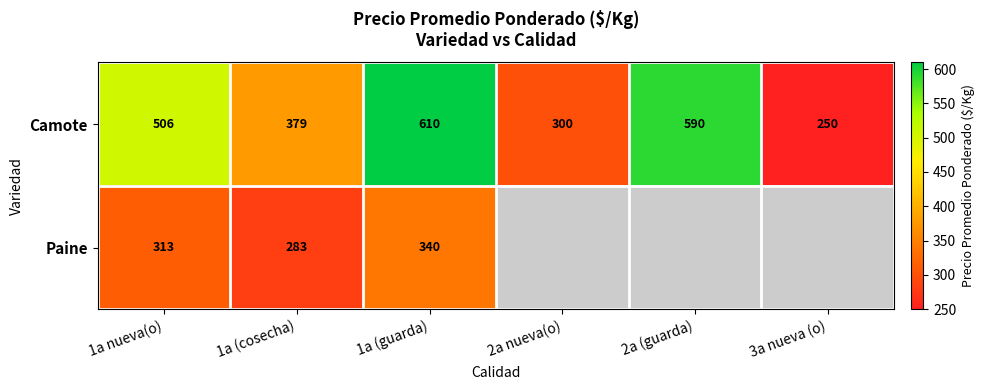

Rank the categories by Camote value from highest to lowest.

1a (guarda), 2a (guarda), 1a nueva(o), 1a (cosecha), 2a nueva(o), 3a nueva (o)